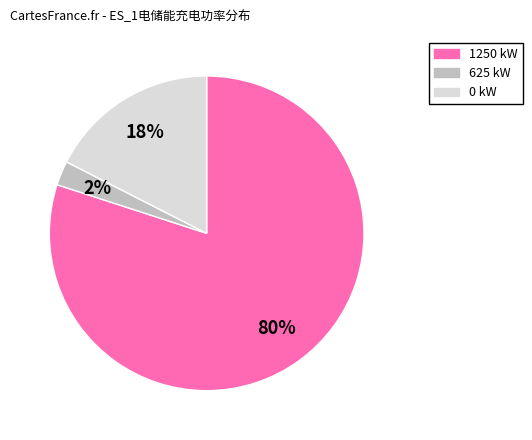

How many segments does this pie chart have?

3